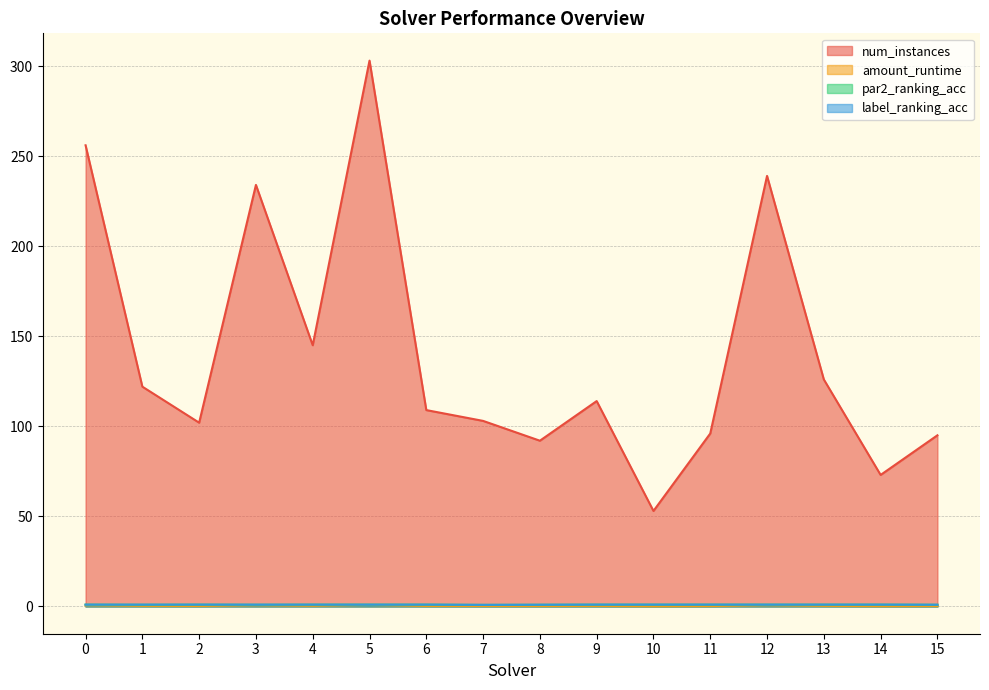

True or false: amount_runtime and num_instances intersect in this chart.

False